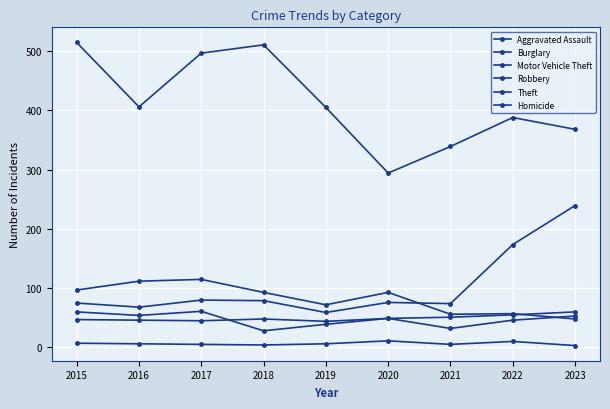

Which series changed the most between 2016 and 2022?

Motor Vehicle Theft